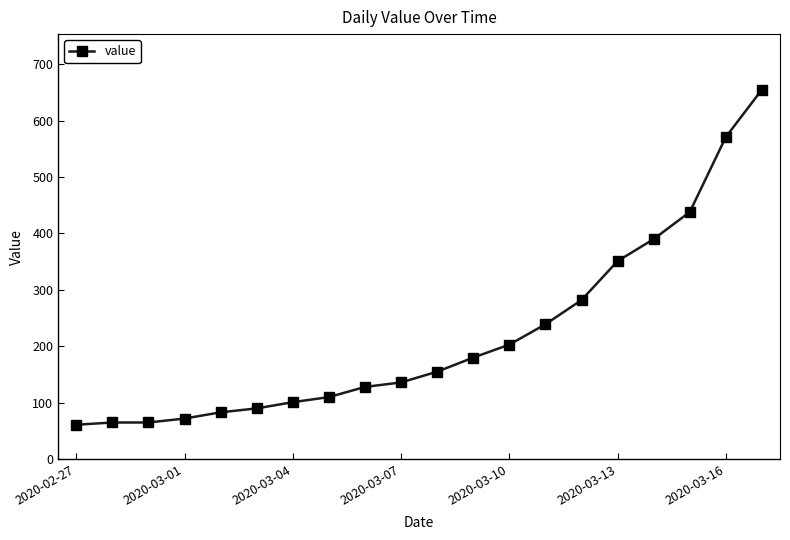

What is the sum of all values?

4375